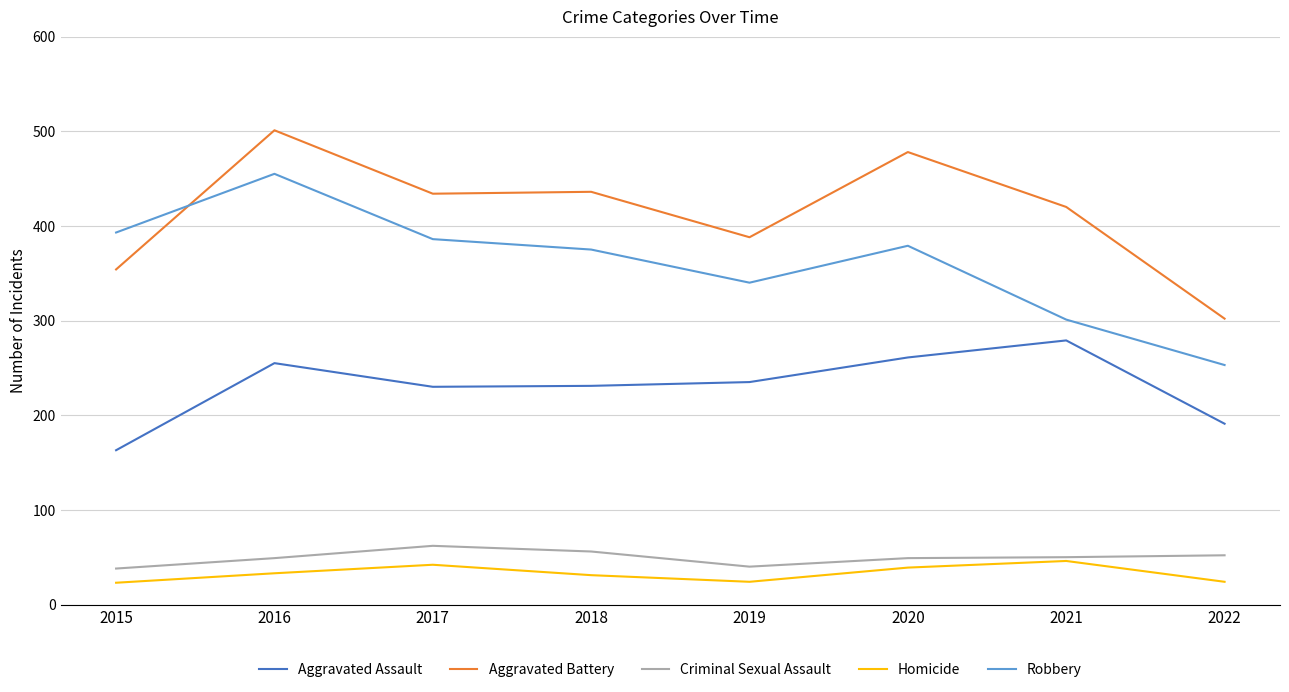

How many lines are shown in the chart?

5